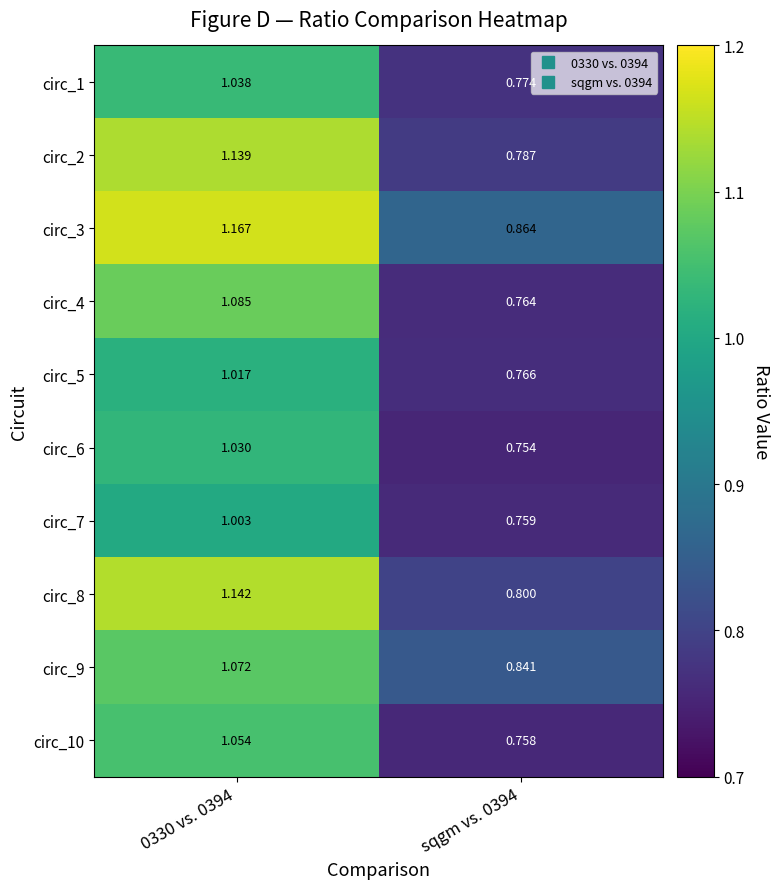

Rank the series by their maximum value, from lowest to highest.

circ_7, circ_5, circ_6, circ_1, circ_10, circ_9, circ_4, circ_2, circ_8, circ_3